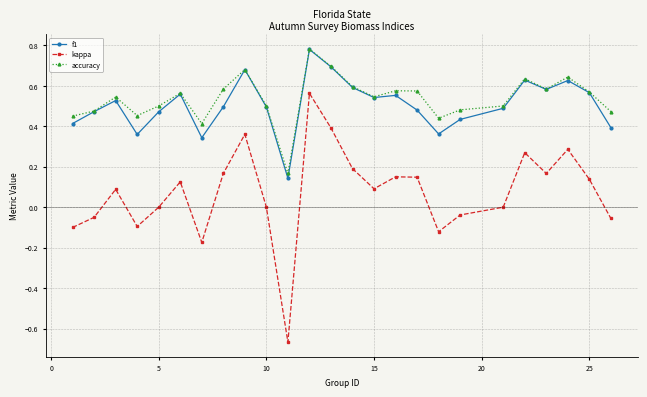

True or false: kappa and accuracy cross at least once.

False